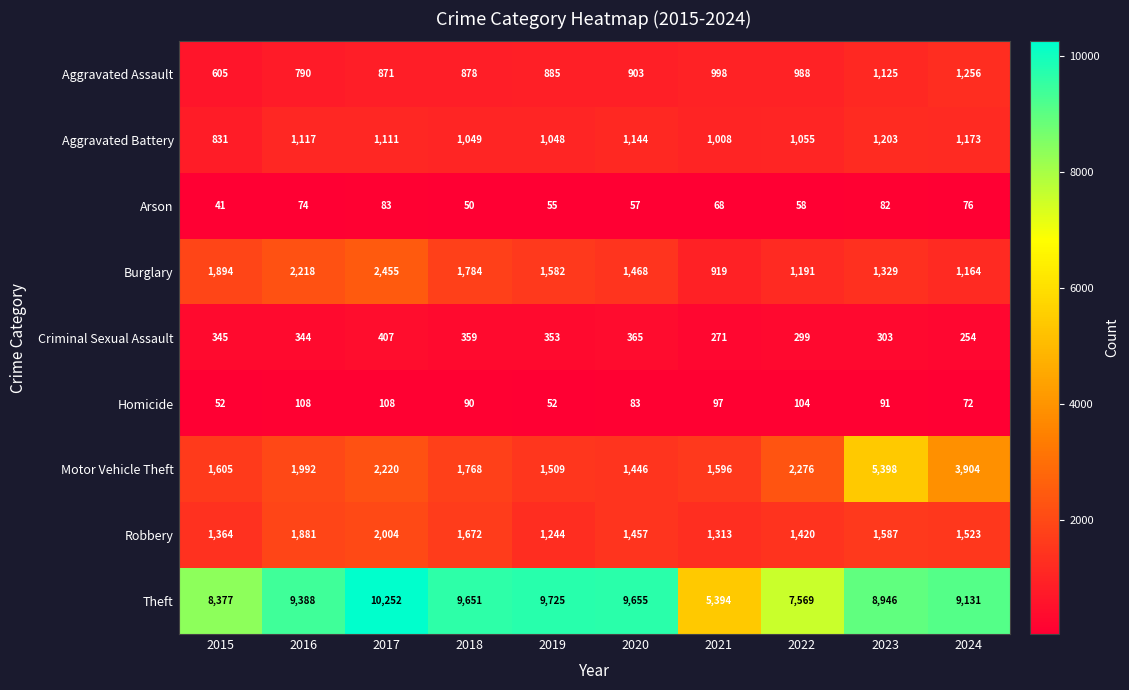

Rank the series by their maximum value, from highest to lowest.

Theft, Motor Vehicle Theft, Burglary, Robbery, Aggravated Assault, Aggravated Battery, Criminal Sexual Assault, Homicide, Arson